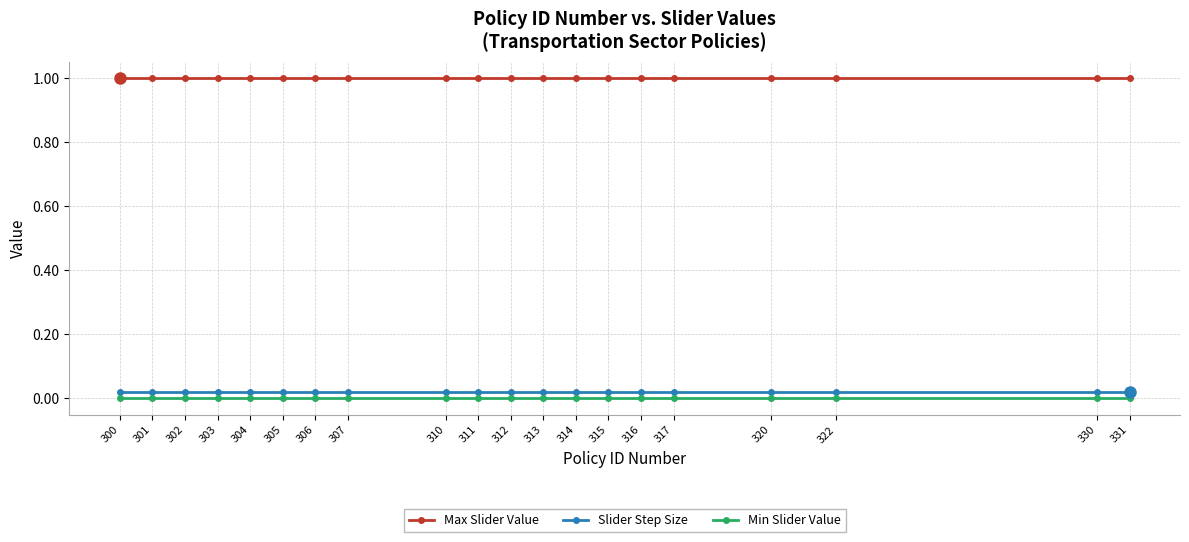

Is this an area chart (filled region under the line)?

No